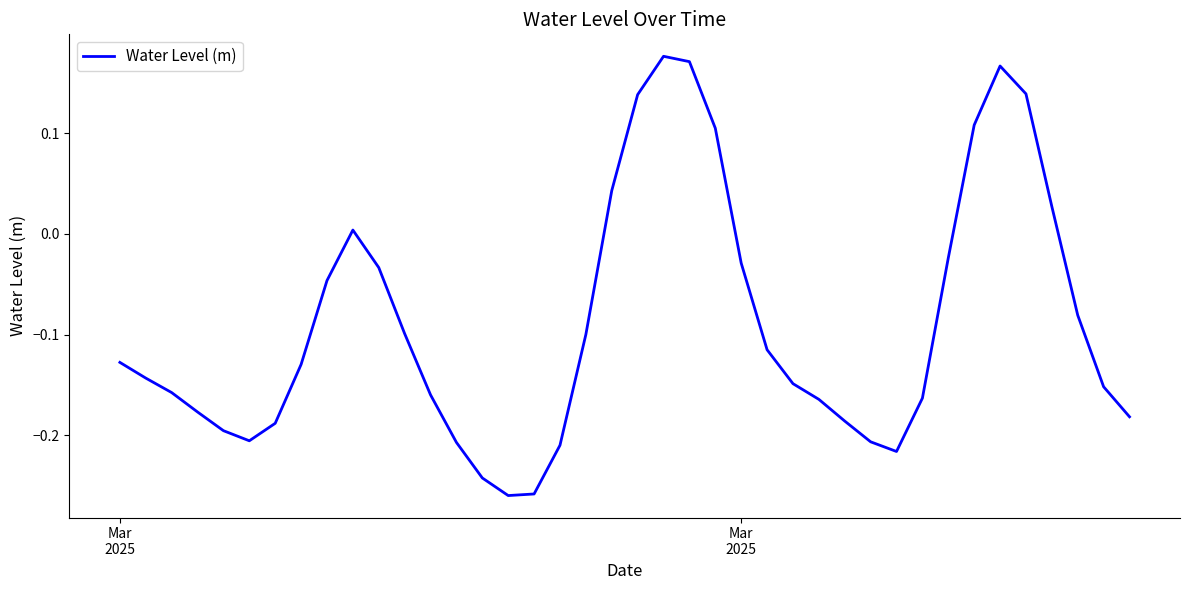

What is the difference between the maximum and minimum values?

0.4